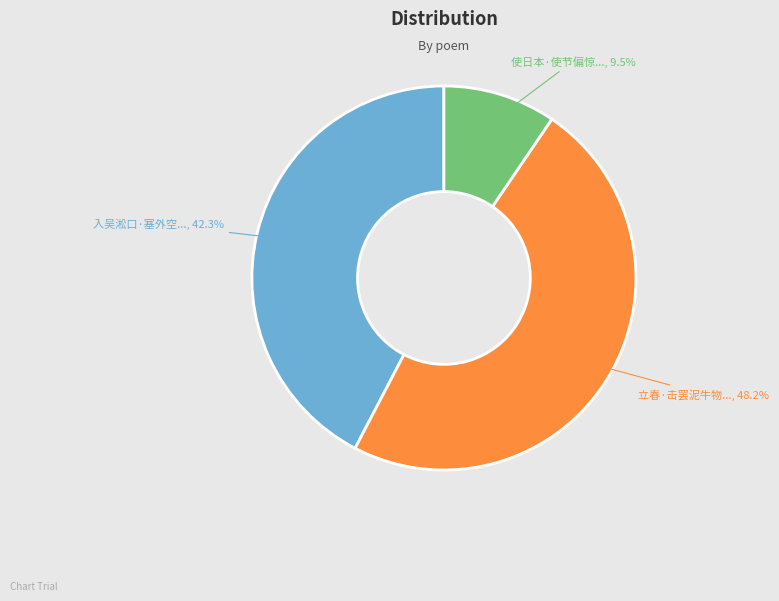

Is there any slice that represents more than half of the pie?

No